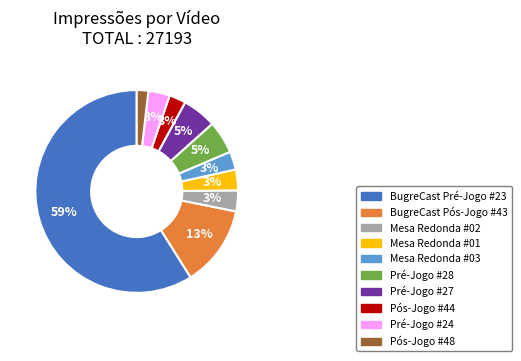

Which category has the smallest portion of the pie?

Pós-Jogo #48